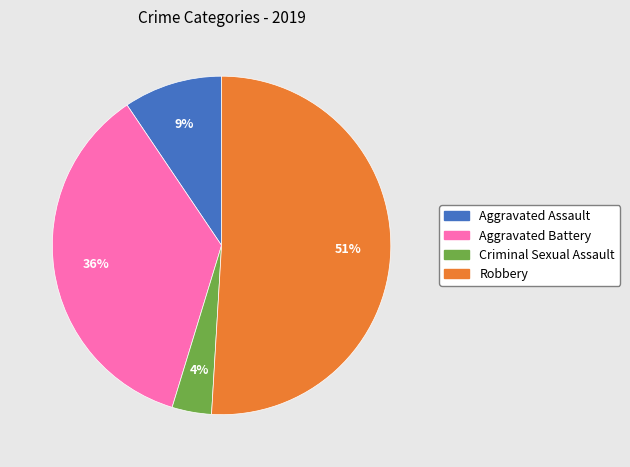

Which category accounts for the majority?

Robbery